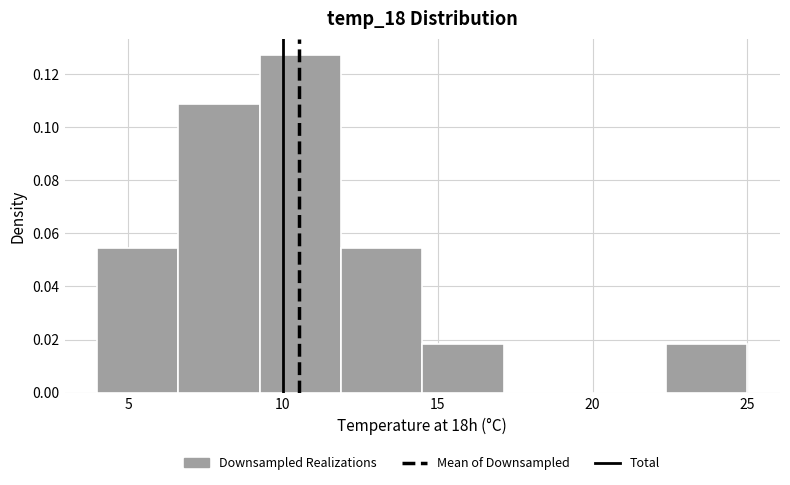

Reading left to right, list every bar in this chart as the range it spans on the x-axis followed by its height. Neither the bar edges nor the heights are printed on the chart, so give them approximately, as read against the axes.

4.0 to 6.5: 0.054
6.5 to 9.5: 0.108
9.5 to 12.0: 0.126
12.0 to 14.5: 0.054
14.5 to 17.0: 0.018
17.0 to 20.0: 0
20.0 to 22.5: 0
22.5 to 25.0: 0.018